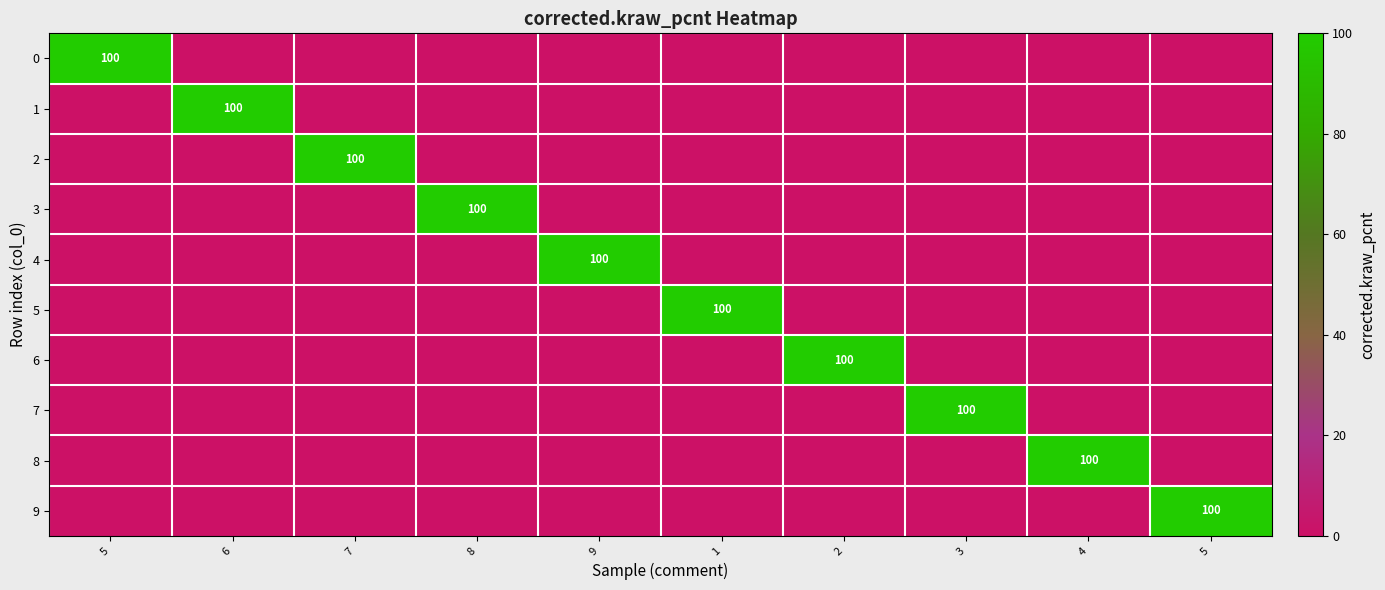

Is the value of 4 at 3 greater than the value of 2 at 5?

No